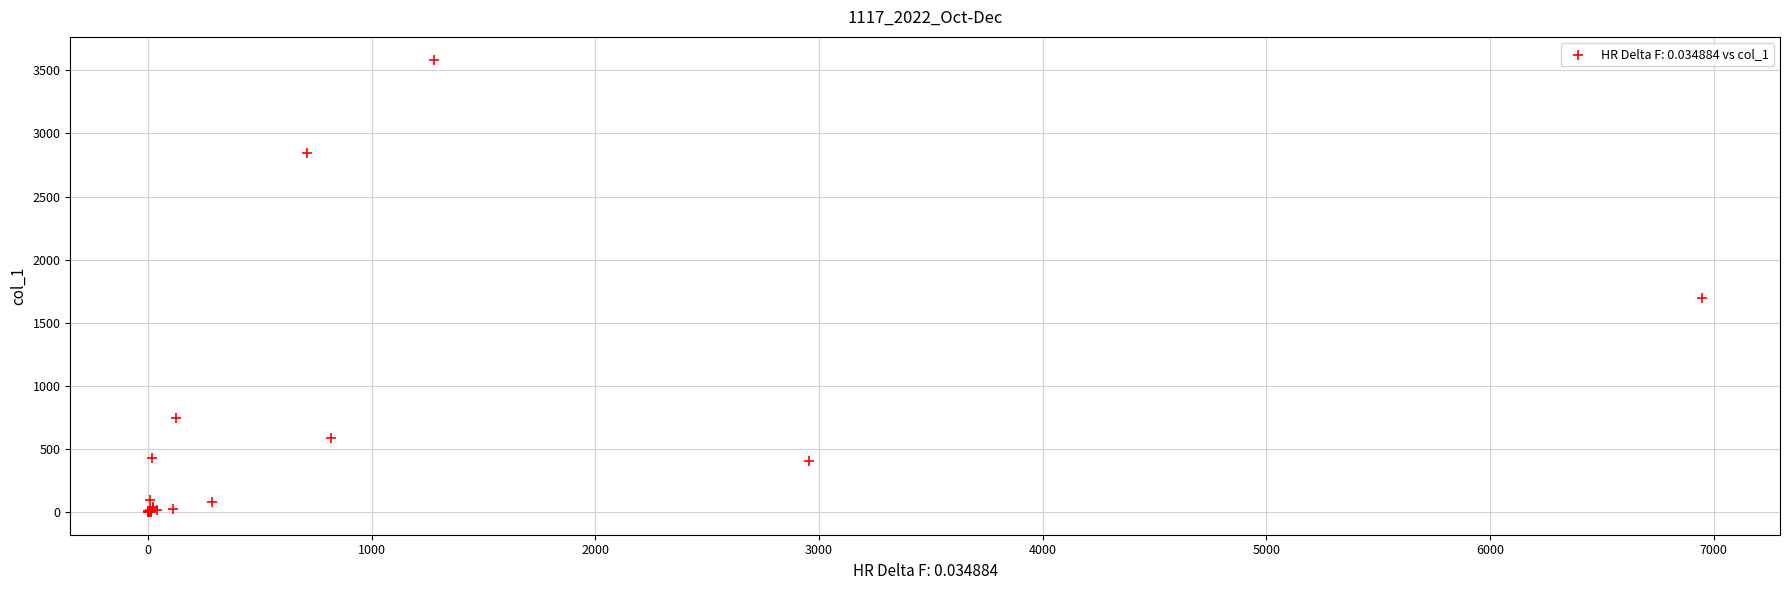

What Y value in the scatter plot is closest to 1792?

1698.6